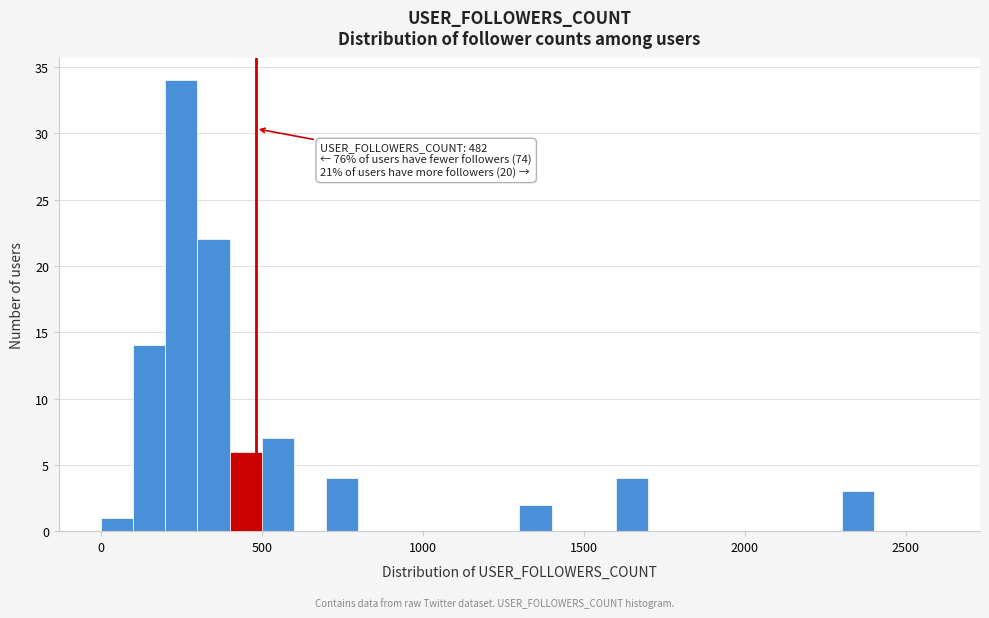

Read against the x-axis, roughly where is the centre of the tallest bar?

250